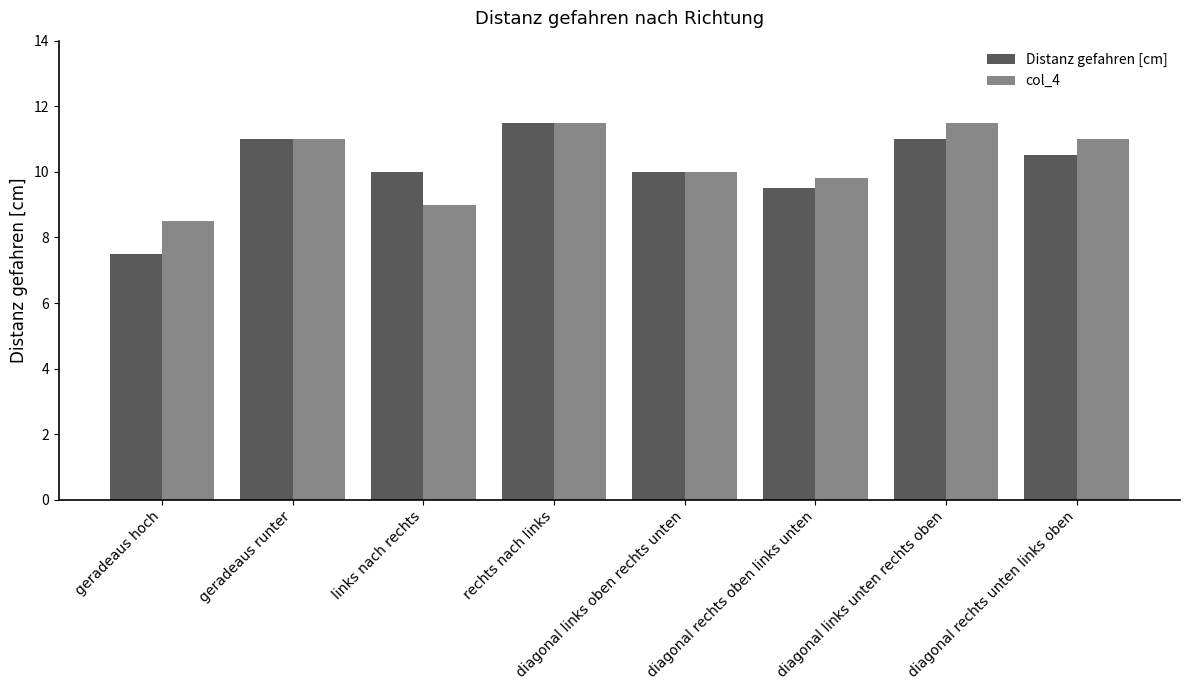

Is it true that Distanz gefahren [cm] equals 1.9 at geradeaus hoch?

False